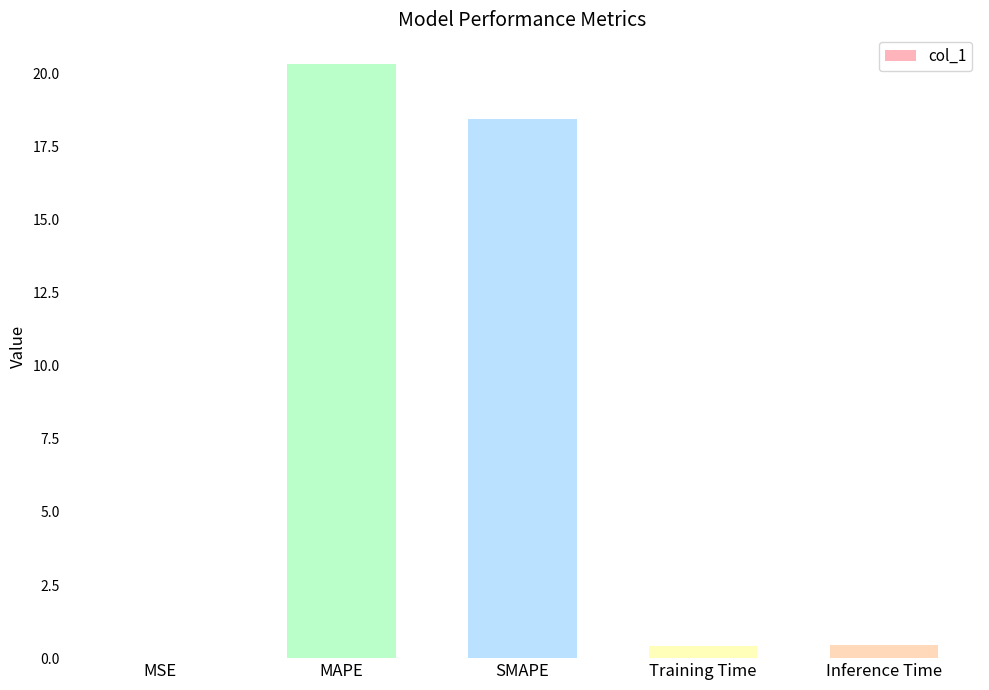

What is the change in value from MAPE to Inference Time?

-19.9